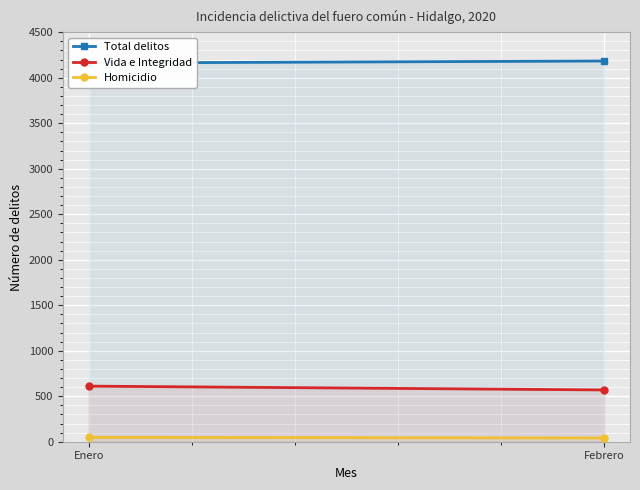

Reading left to right, list all the values displayed in this chart.

Total delitos: 4162	4184
Vida e Integridad: 611	569
Homicidio: 48	41